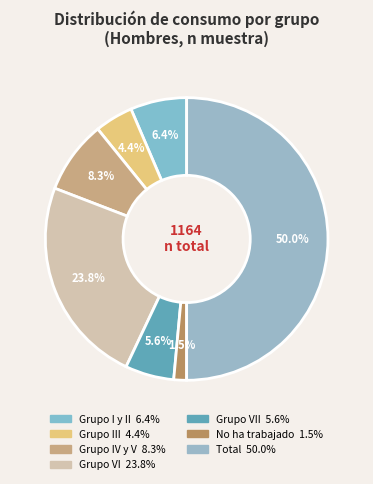

To the nearest percent, what is the average slice percentage?

14%